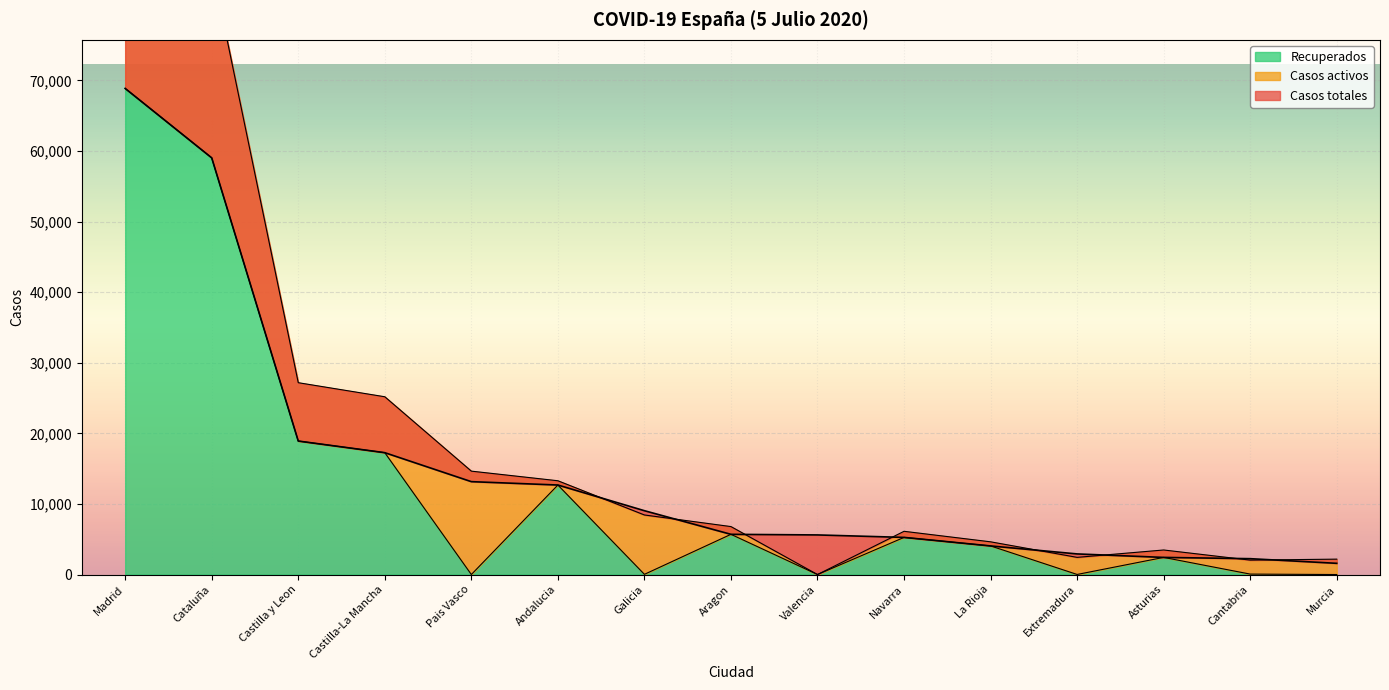

The Recuperados series shows 32006 at Castilla y Leon. True or false?

False